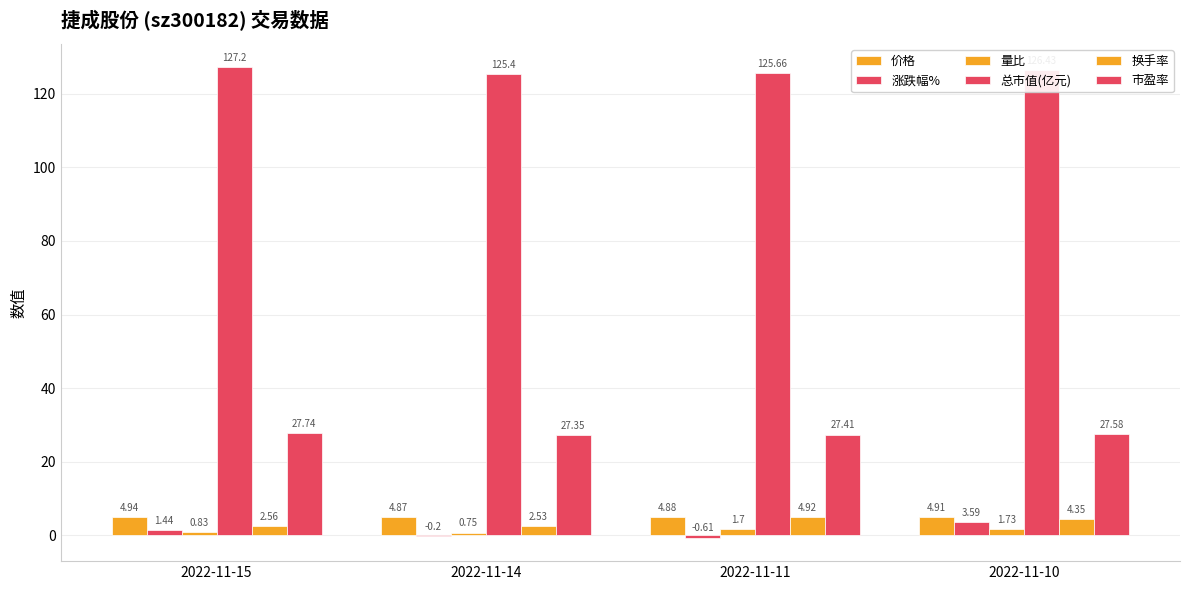

Read the 换手率 value at 2022-11-14.

2.5